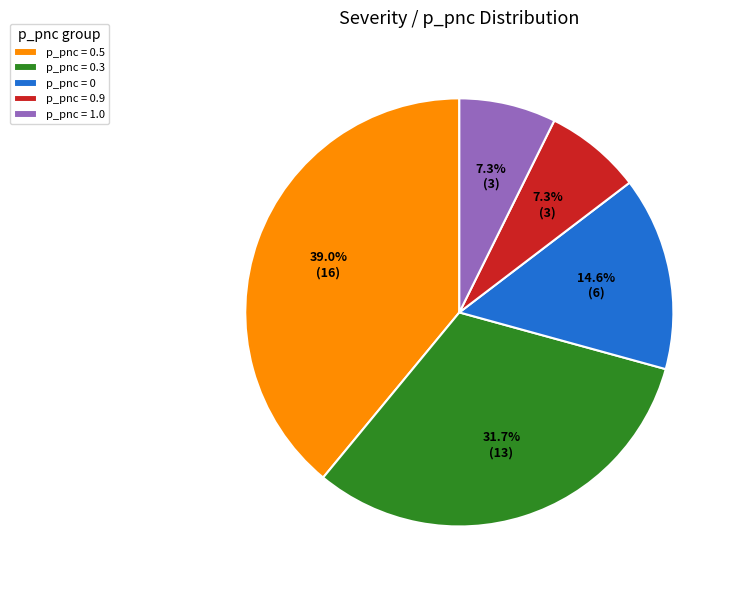

Combined, what portion of the pie is p_pnc = 0 and p_pnc = 0.5?

53.7%